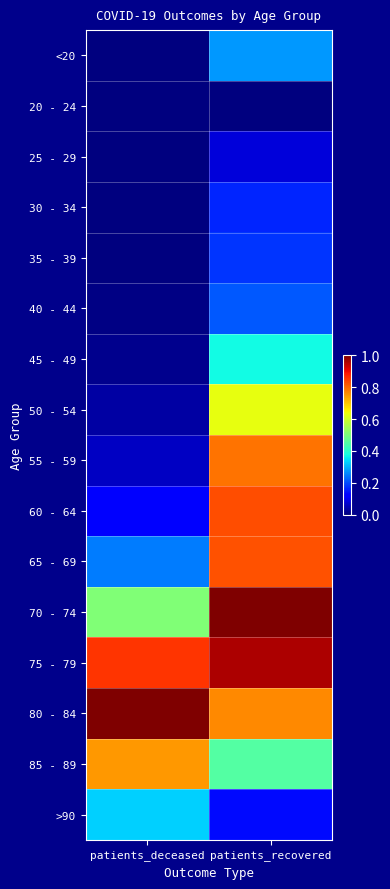

Rank the series at patients_recovered from lowest to highest value.

20 - 24, 25 - 29, >90, 30 - 34, 35 - 39, 40 - 44, <20, 45 - 49, 85 - 89, 50 - 54, 80 - 84, 55 - 59, 65 - 69, 60 - 64, 75 - 79, 70 - 74